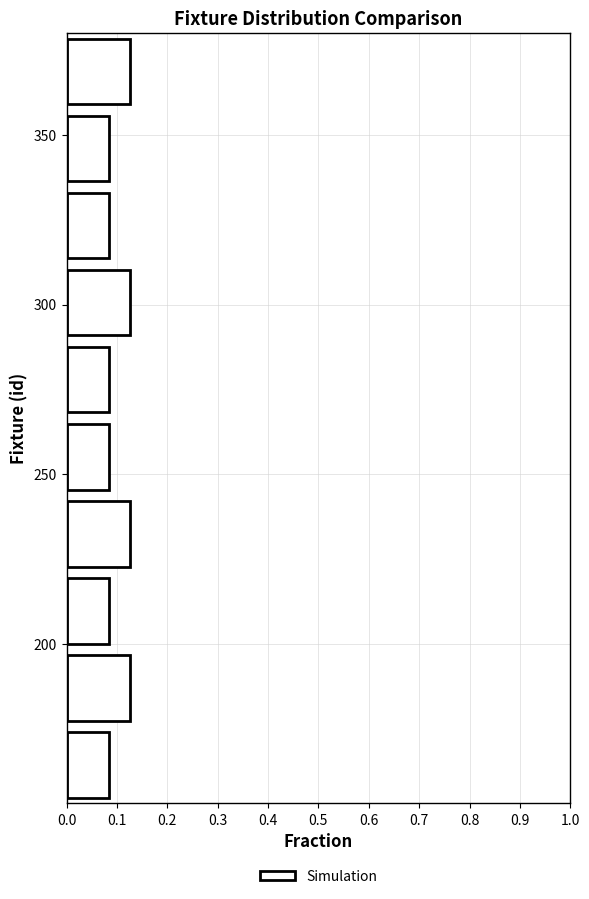

What is the length of the bar covering 310 to 335 on the y-axis? Neither the bar edges nor the lengths are printed on the chart, so give them approximately, as read against the axes.

0.08